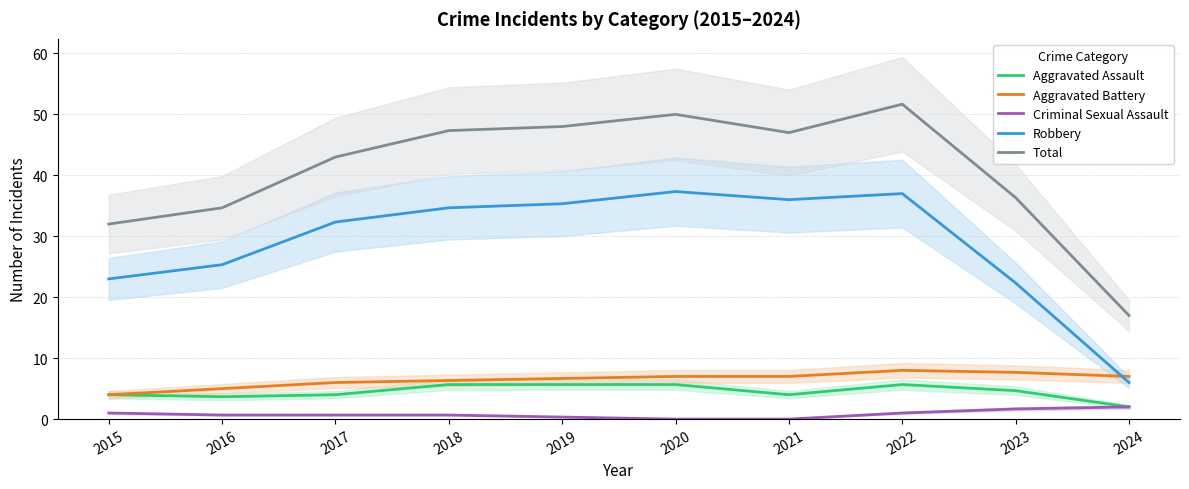

At which category is the sum across all series the highest?

2022